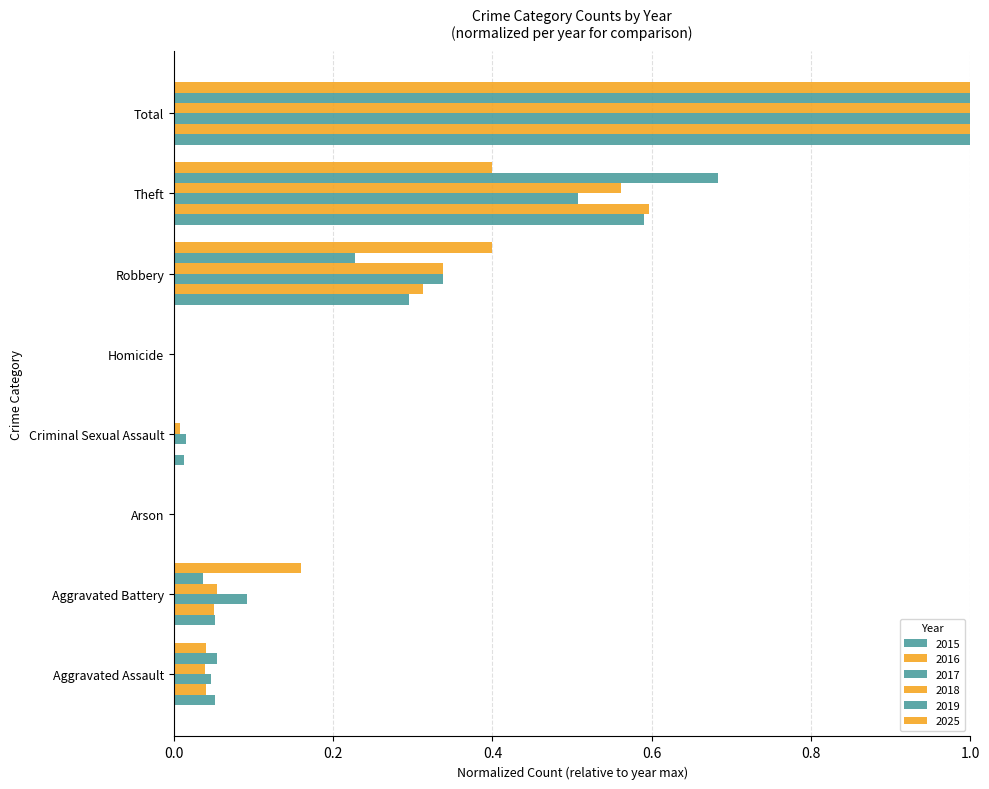

Rank the series by their maximum value, from highest to lowest.

2015, 2016, 2017, 2018, 2019, 2025